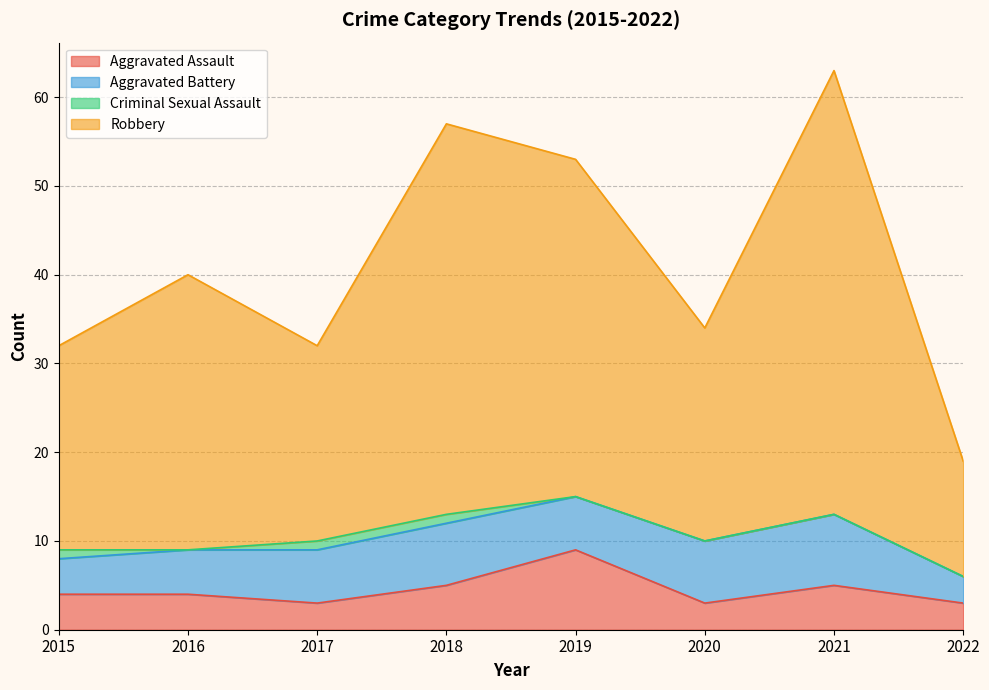

Rank the categories by Aggravated Assault value from highest to lowest.

2019, 2018, 2021, 2015, 2016, 2017, 2020, 2022